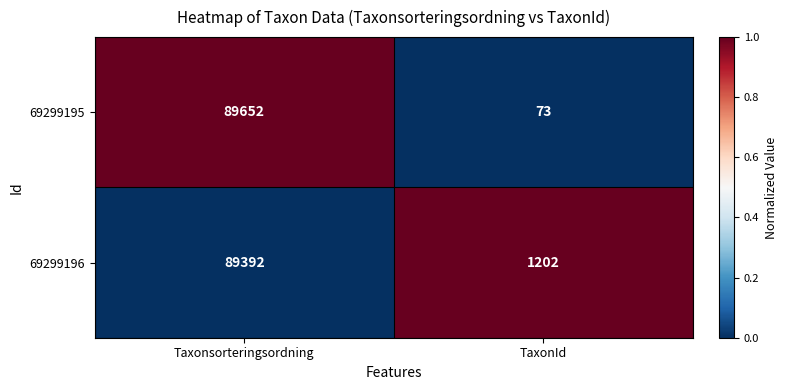

What is the spread (max minus min) of values at Taxonsorteringsordning?

260